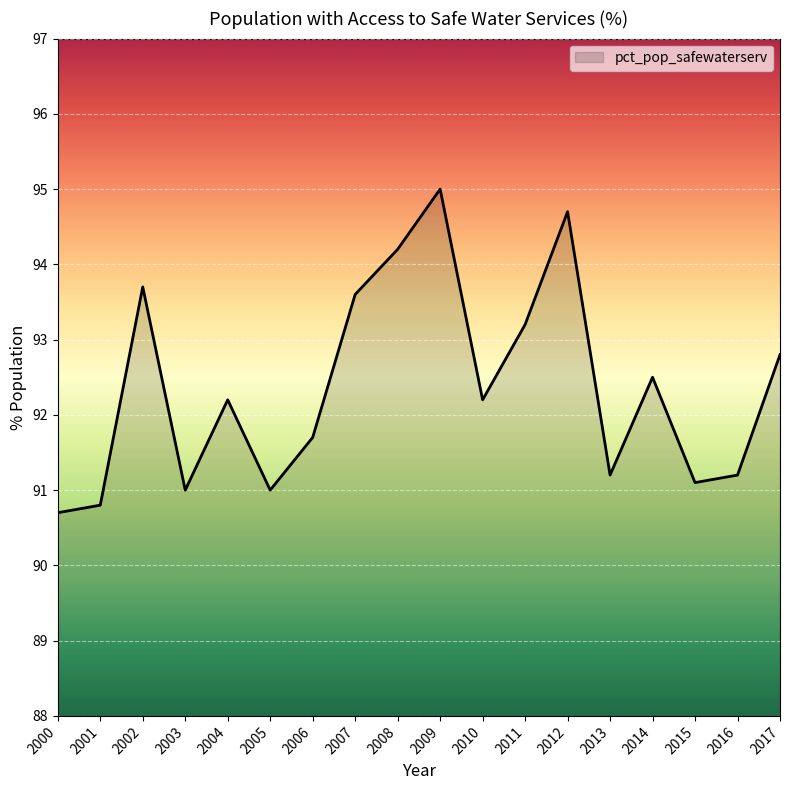

True or false: the data shows 158.3 at 2007.

False